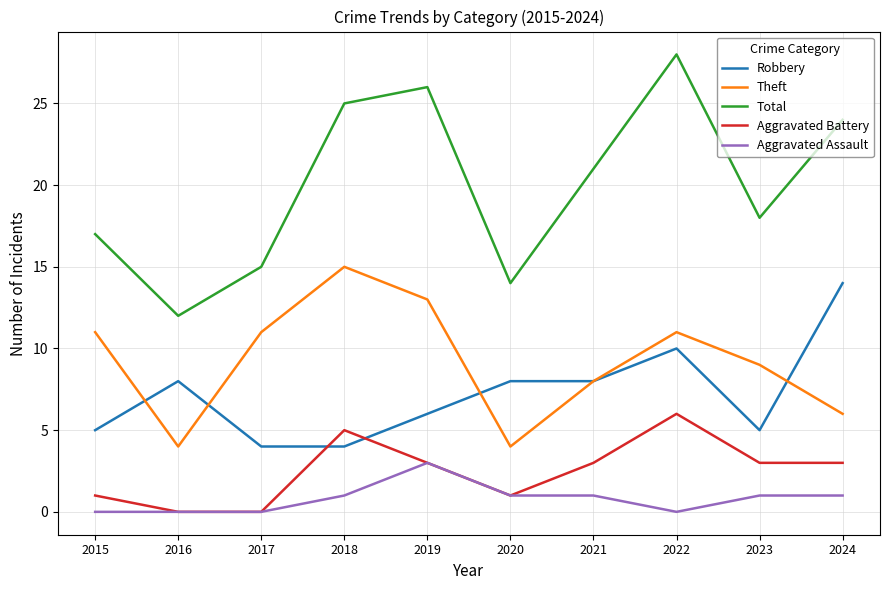

Which category has the highest value in the Robbery series?

2024